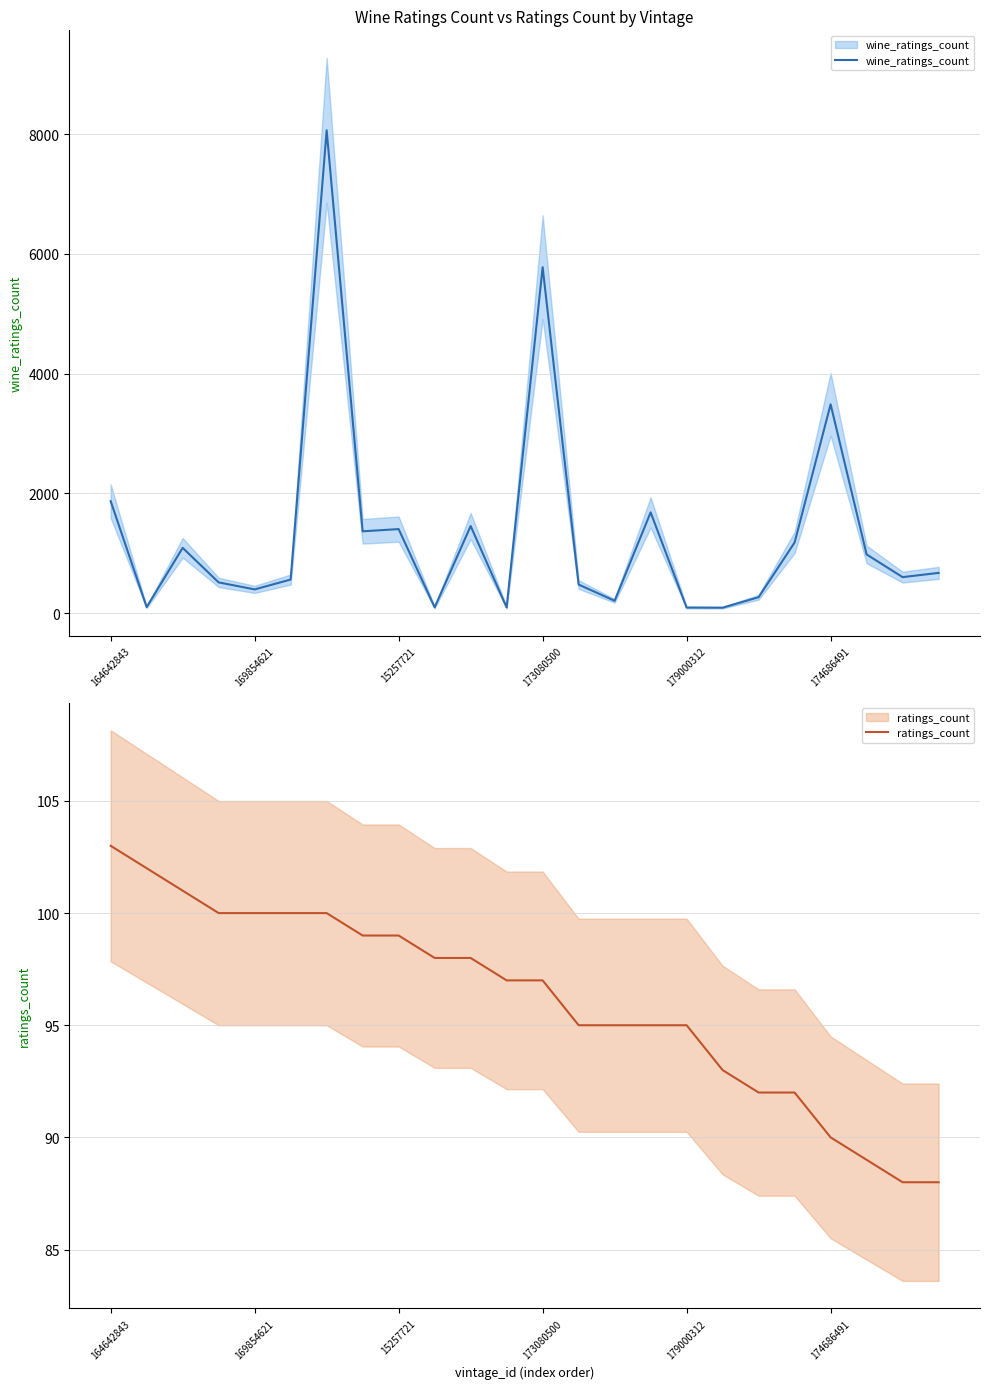

True or false: ratings_count and wine_ratings_count cross at least once.

False